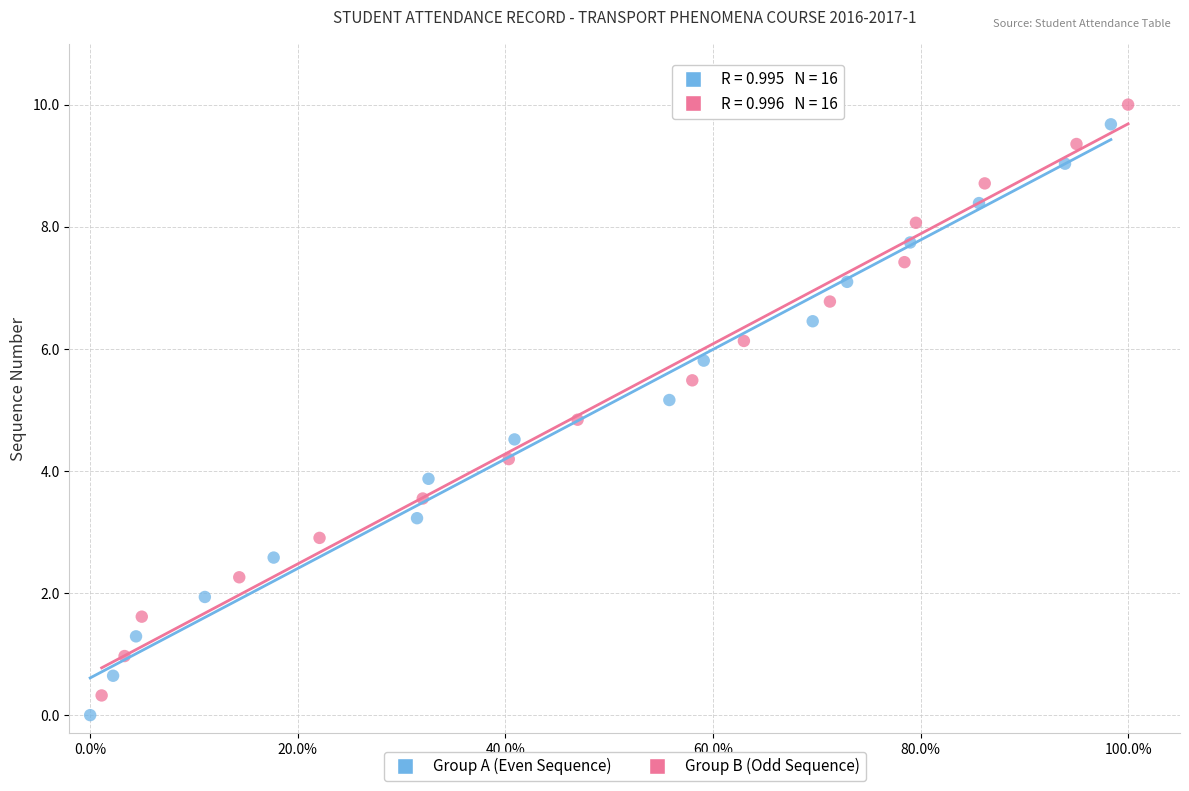

What are all the series names shown in the legend?

Group A (Even Sequence), Group B (Odd Sequence)